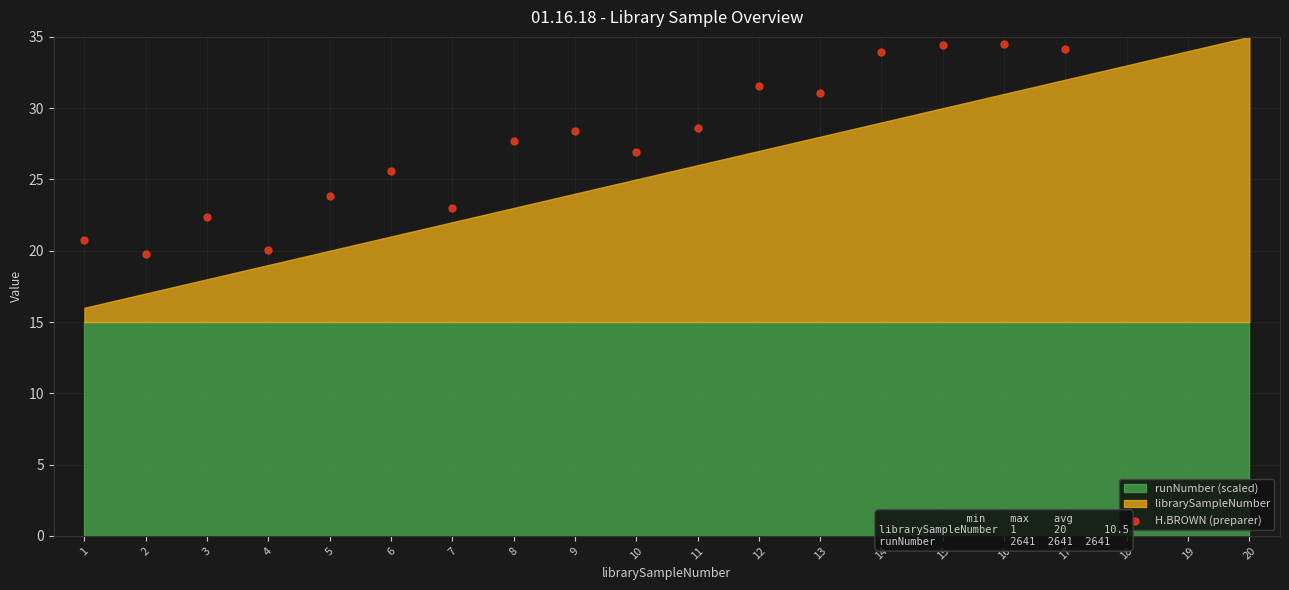

What is the change in value from 1 to 5?

+3.1